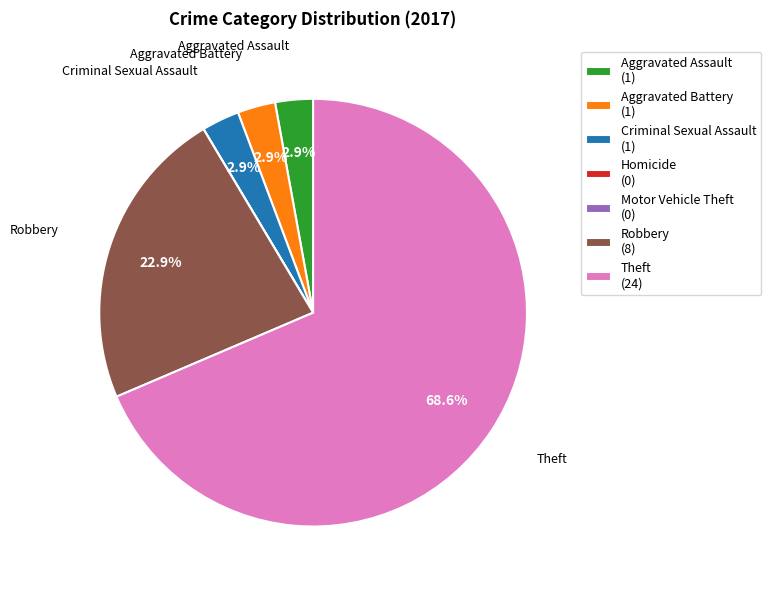

Is Theft (24) the majority of the pie?

Yes